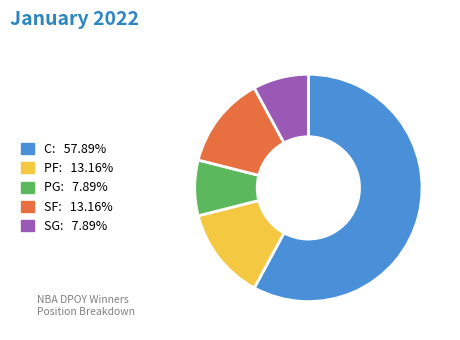

Combined, do SG and PF account for over 50%?

No